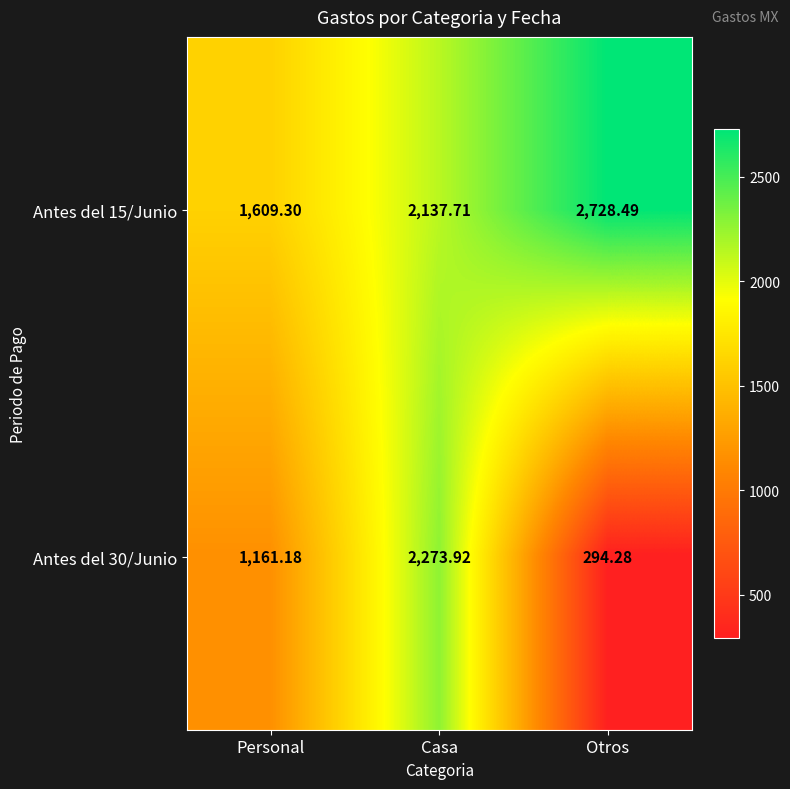

Where is Antes del 15/Junio nearest to the value 2168?

Casa